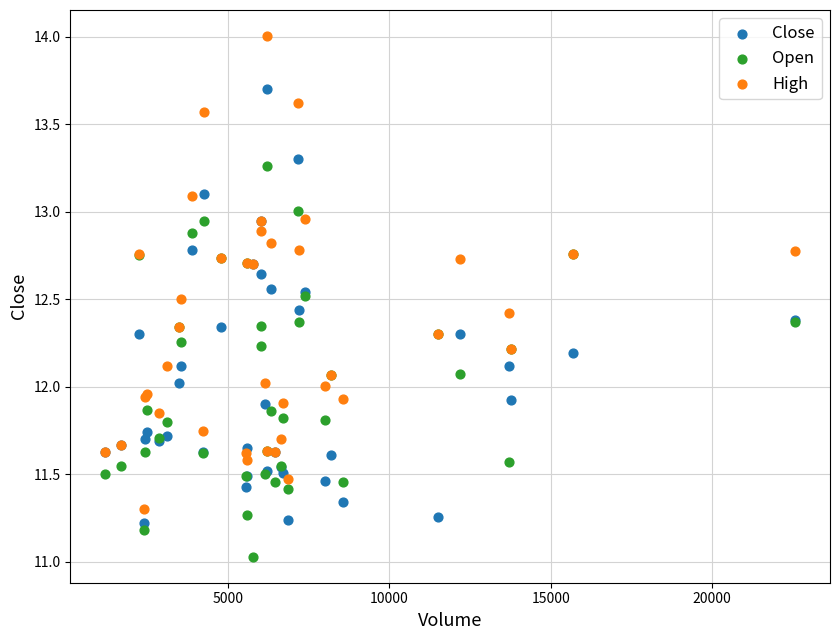

Which series reaches the minimum Y coordinate?

Open